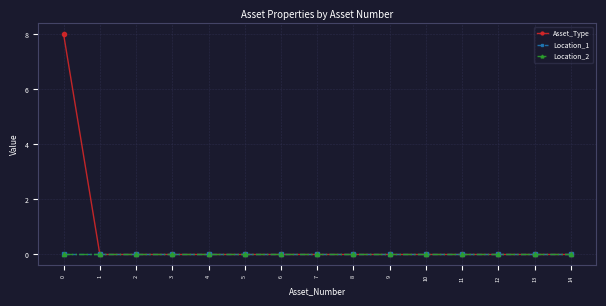

Reading left to right, list all the values displayed in this chart.

Asset_Type: 0=8	1=0	2=0	3=0	4=0	5=0	6=0	7=0	8=0	9=0	10=0	11=0	12=0	13=0	14=0
Location_1: 0=0	1=0	2=0	3=0	4=0	5=0	6=0	7=0	8=0	9=0	10=0	11=0	12=0	13=0	14=0
Location_2: 0=0	1=0	2=0	3=0	4=0	5=0	6=0	7=0	8=0	9=0	10=0	11=0	12=0	13=0	14=0